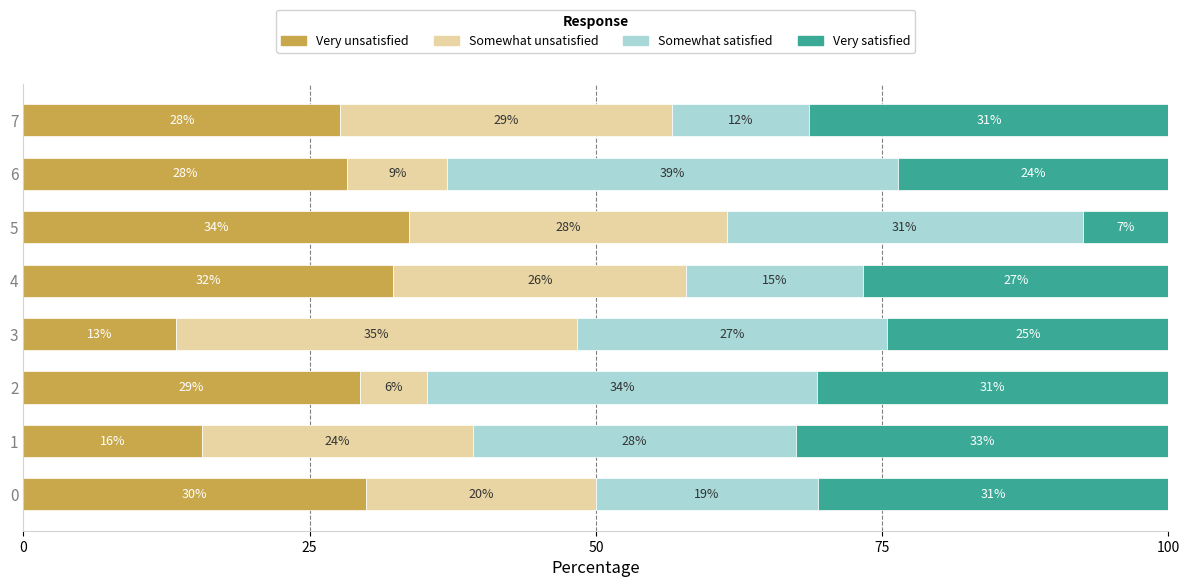

At 5, list the series in order from largest to smallest.

Very unsatisfied, Somewhat satisfied, Somewhat unsatisfied, Very satisfied